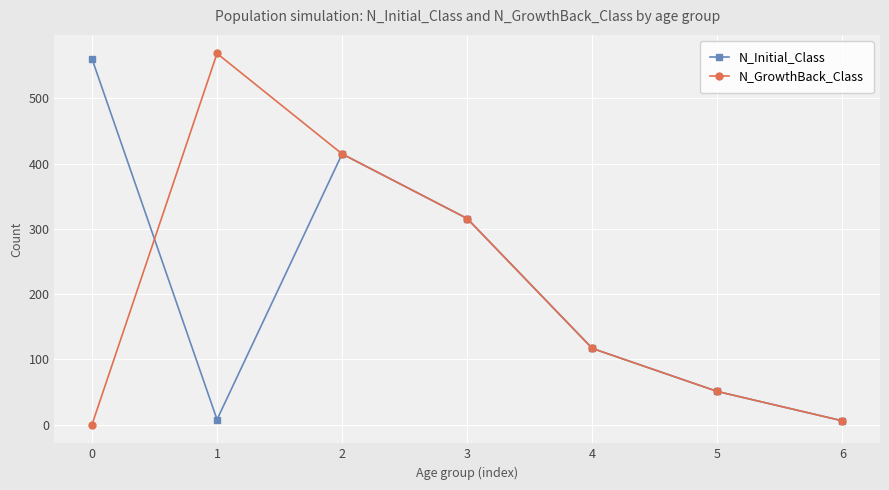

At which label does N_GrowthBack_Class first exceed 117?

1